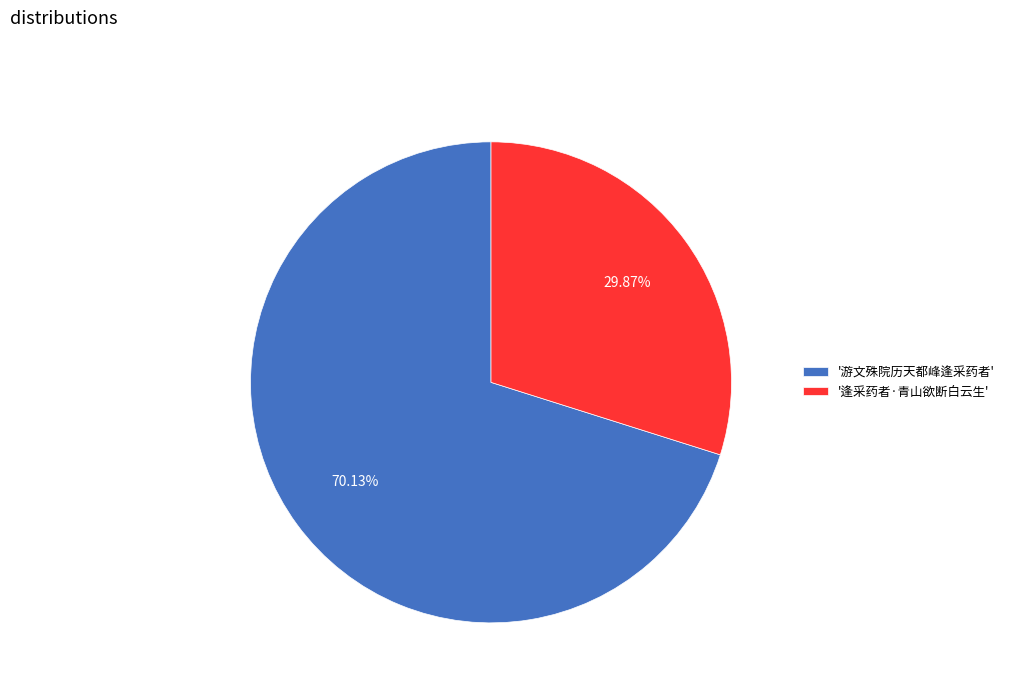

Rank the categories by value from highest to lowest.

'游文殊院历天都峰逢采药者', '逢采药者·青山欲断白云生'